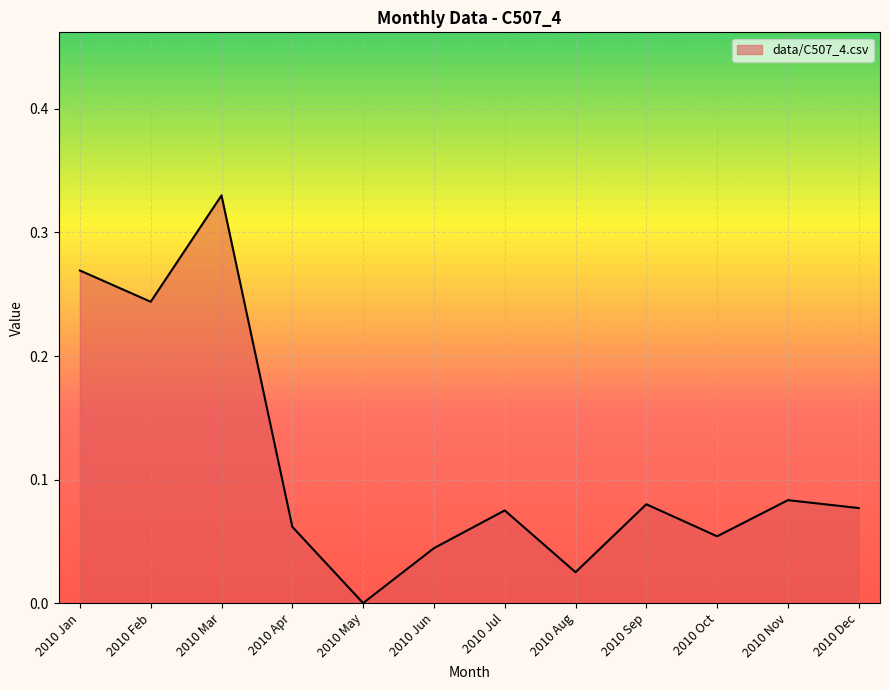

True or false: there are more than 2 points higher than both neighbors.

True